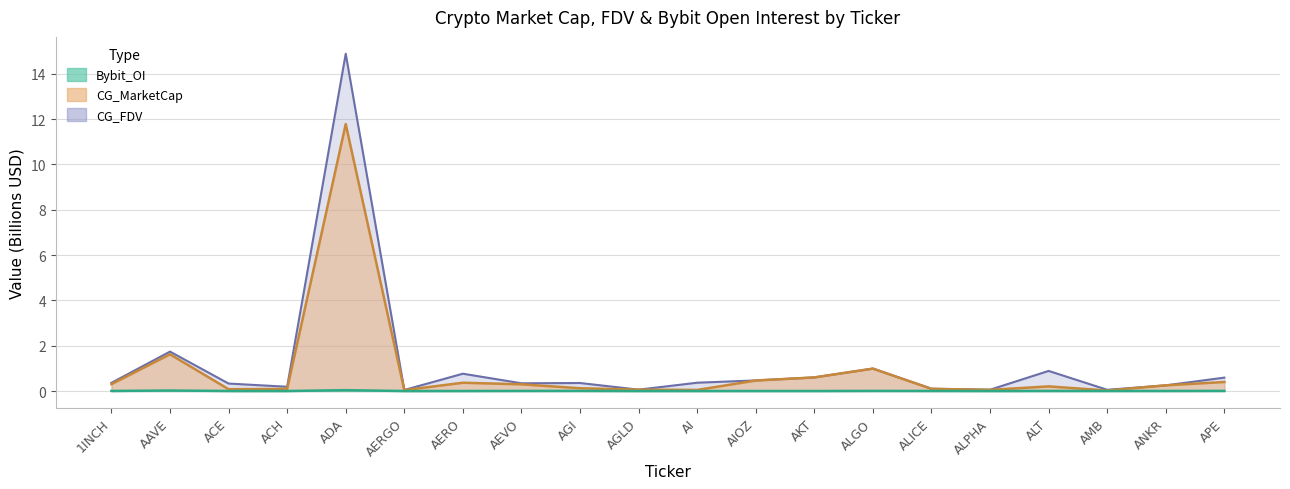

How many distinct data groups are displayed?

3